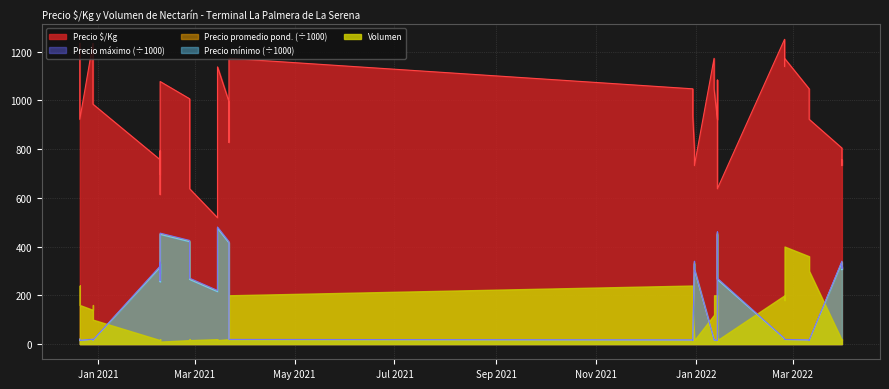

Between 2021-03-22 and 2022-02-24, which is larger?

2022-02-24